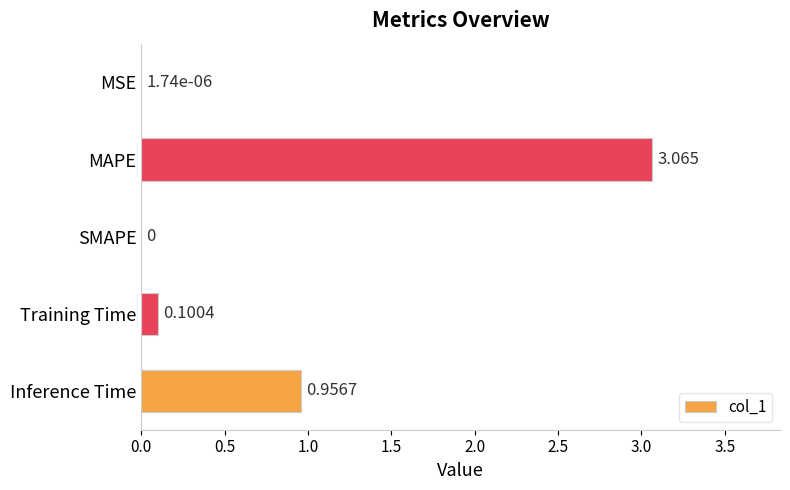

At which label is the value closest to 1?

Inference Time